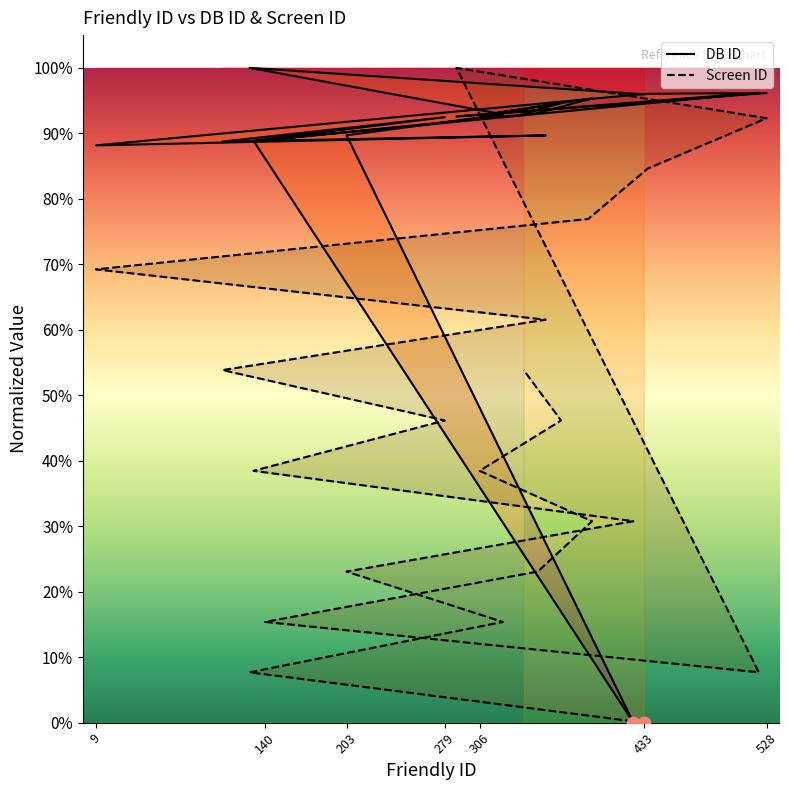

At how many categories does at least one series exceed 0?

21